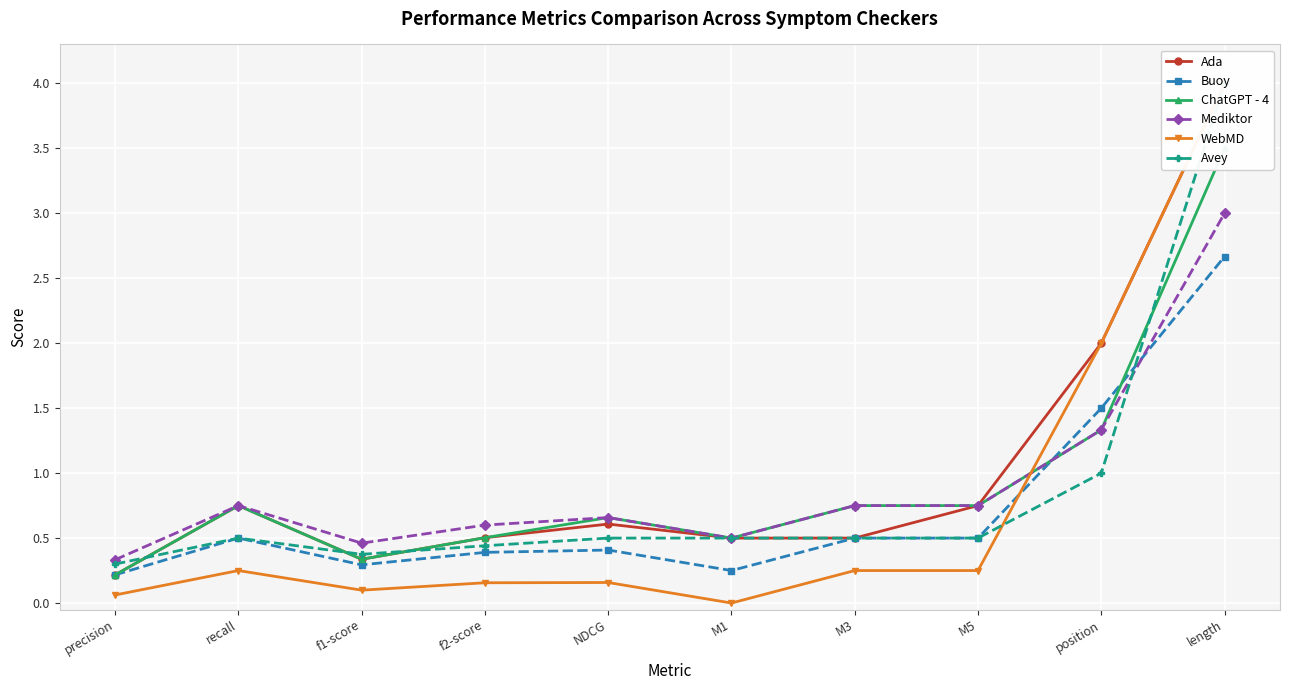

Reading left to right, extract all data points from this chart.

Ada: precision=0.2	recall=0.8	f1-score=0.3	f2-score=0.5	NDCG=0.6	M1=0.5	M3=0.5	M5=0.8	position=2.0	length=4.0
Buoy: precision=0.2	recall=0.5	f1-score=0.3	f2-score=0.4	NDCG=0.4	M1=0.2	M3=0.5	M5=0.5	position=1.5	length=2.7
ChatGPT - 4: precision=0.2	recall=0.8	f1-score=0.3	f2-score=0.5	NDCG=0.7	M1=0.5	M3=0.8	M5=0.8	position=1.3	length=3.5
Mediktor: precision=0.3	recall=0.8	f1-score=0.5	f2-score=0.6	NDCG=0.7	M1=0.5	M3=0.8	M5=0.8	position=1.3	length=3.0
WebMD: precision=0.1	recall=0.2	f1-score=0.1	f2-score=0.2	NDCG=0.2	M1=0.0	M3=0.2	M5=0.2	position=2.0	length=4.0
Avey: precision=0.3	recall=0.5	f1-score=0.4	f2-score=0.4	NDCG=0.5	M1=0.5	M3=0.5	M5=0.5	position=1.0	length=4.0